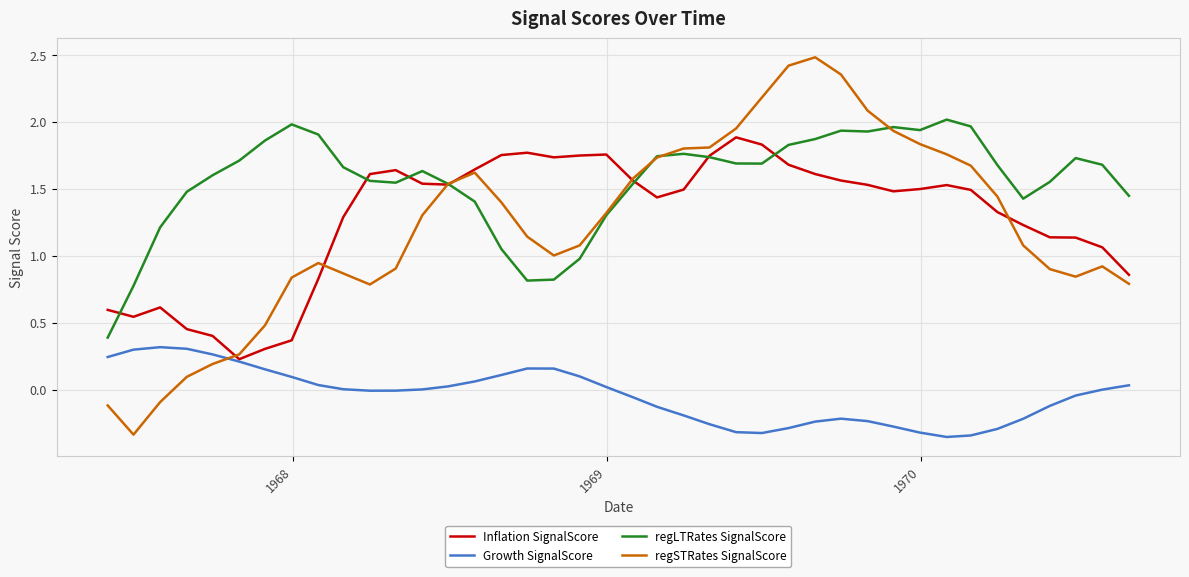

True or false: regSTRates SignalScore has more than 2 interior local peaks.

True